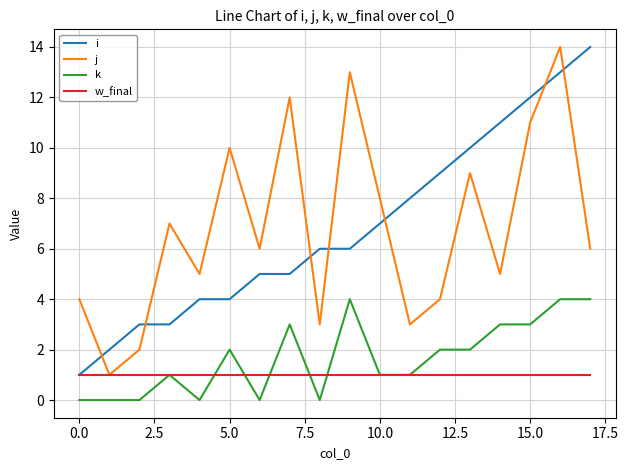

True or false: k and j intersect in this chart.

False